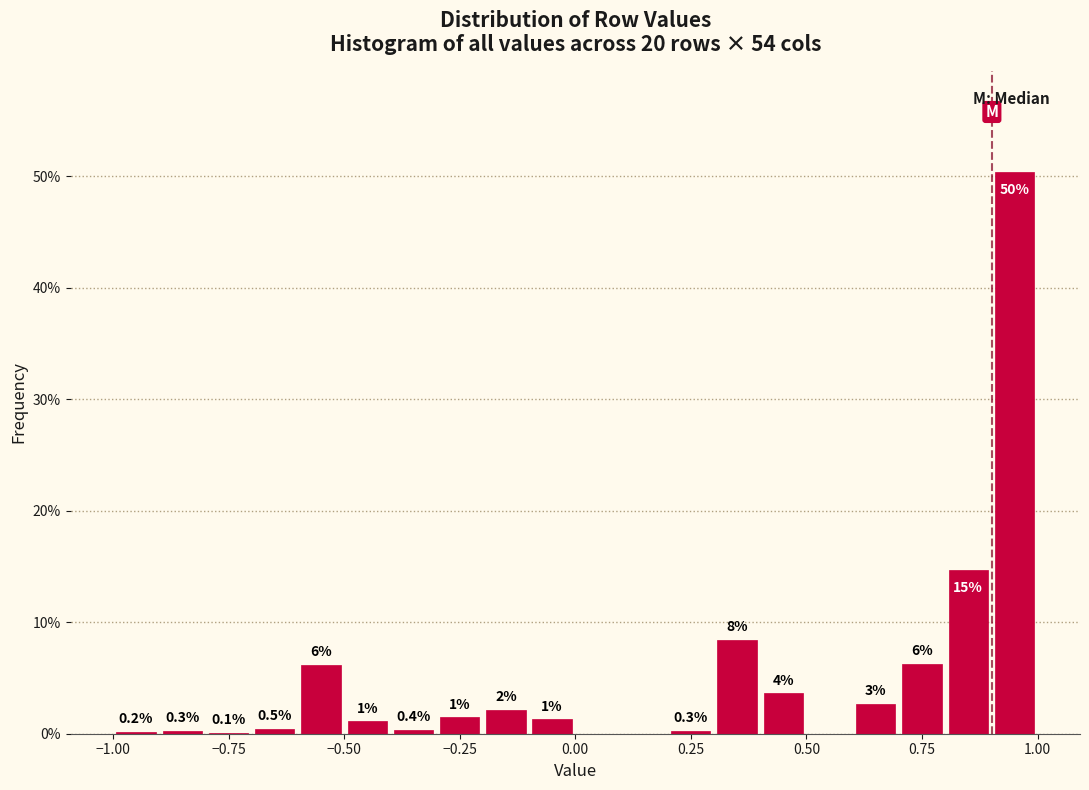

Around what value on the x-axis is the tallest bar? Give the approximate position of its centre, as read against the axis.

0.95